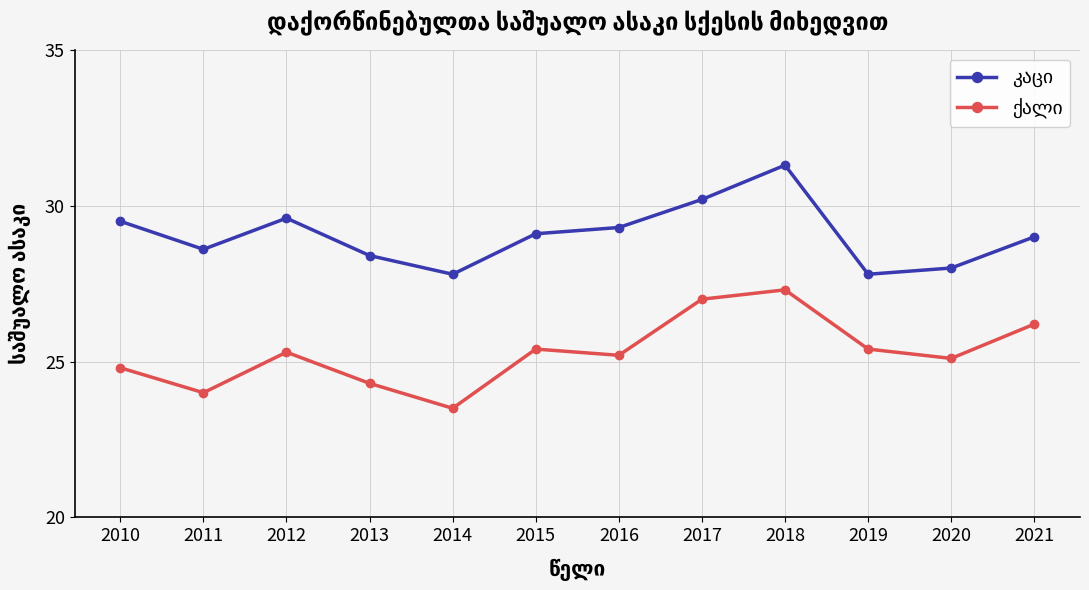

What is the difference between the highest and lowest values at 2013?

4.1